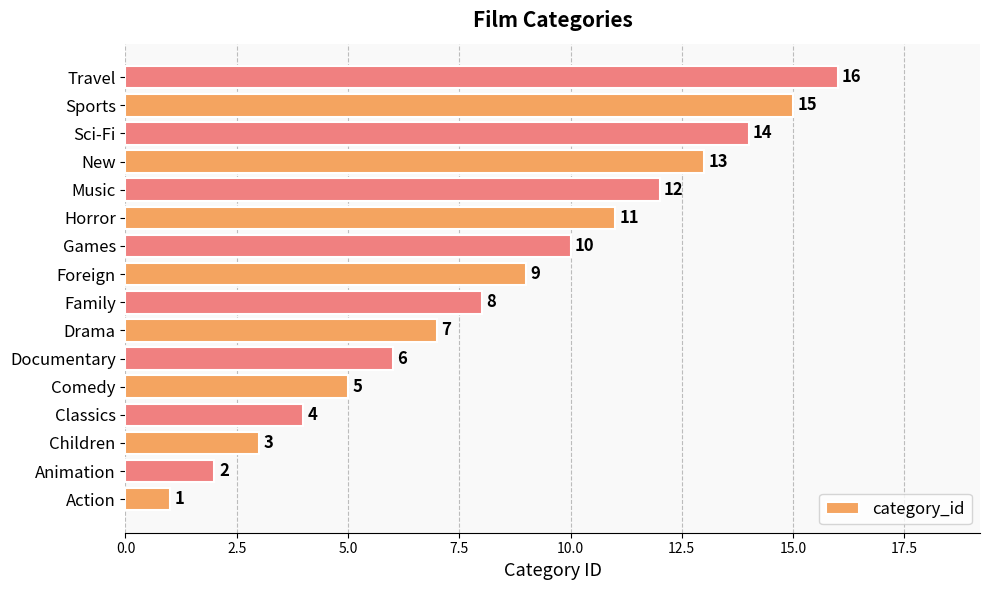

List the labels in order of value, smallest first.

Action, Animation, Children, Classics, Comedy, Documentary, Drama, Family, Foreign, Games, Horror, Music, New, Sci-Fi, Sports, Travel